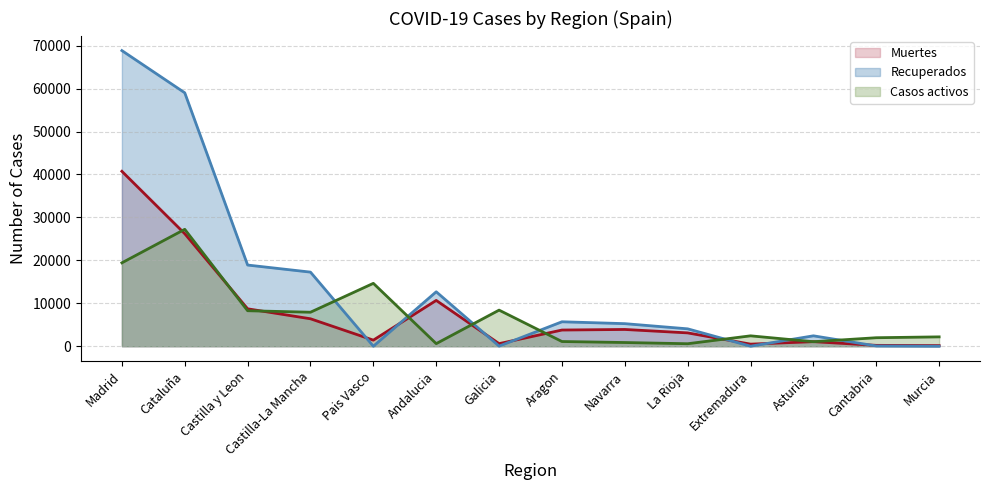

Does the chart have visible grid lines?

Yes